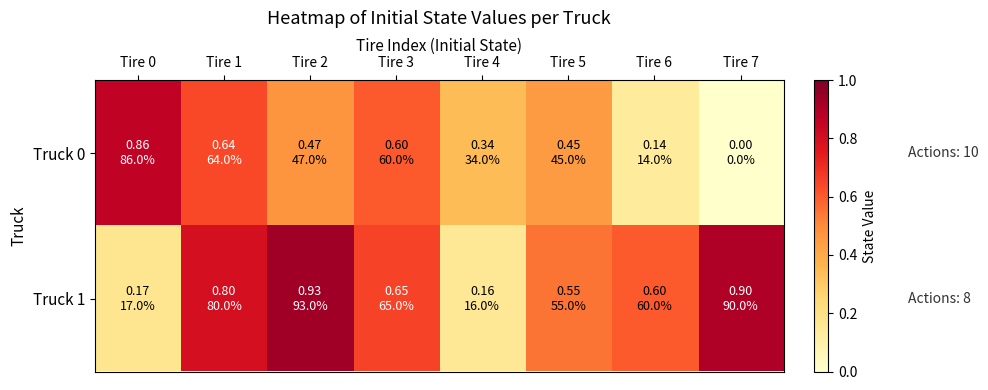

Which series changed the most between Tire 4 and Tire 5?

Truck 1